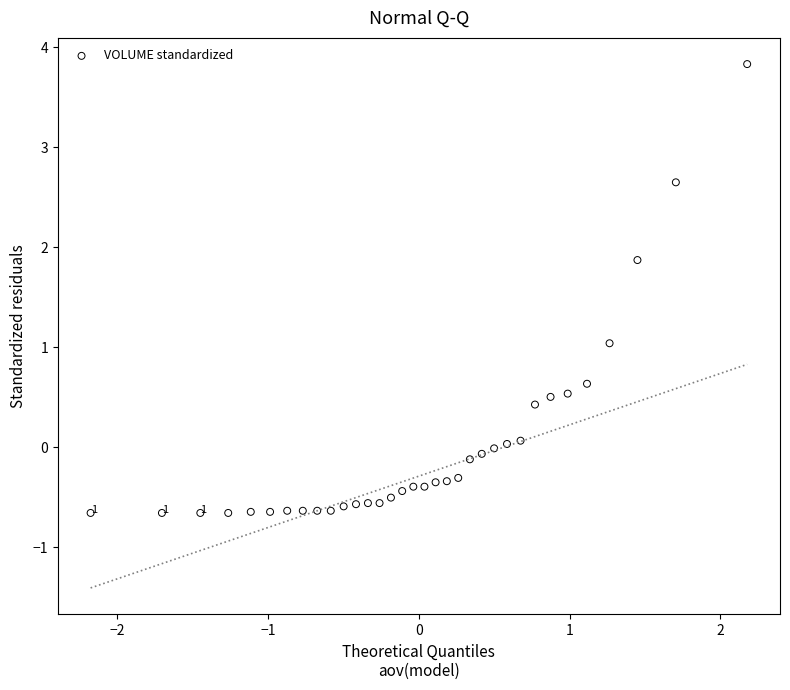

What is the range of Y values (max minus min)?

4.5